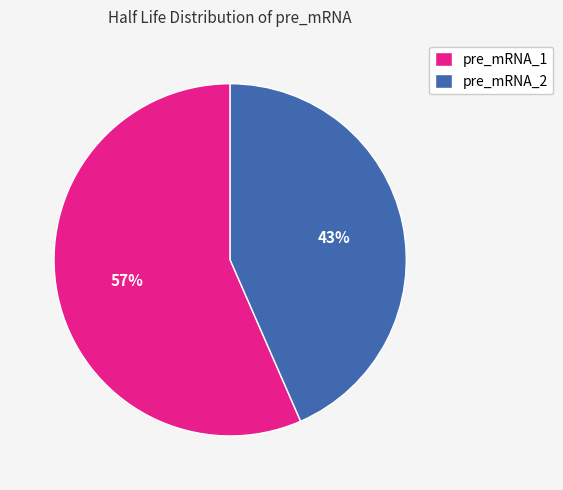

To the nearest percent, what percentage of the pie is pre_mRNA_2?

43%